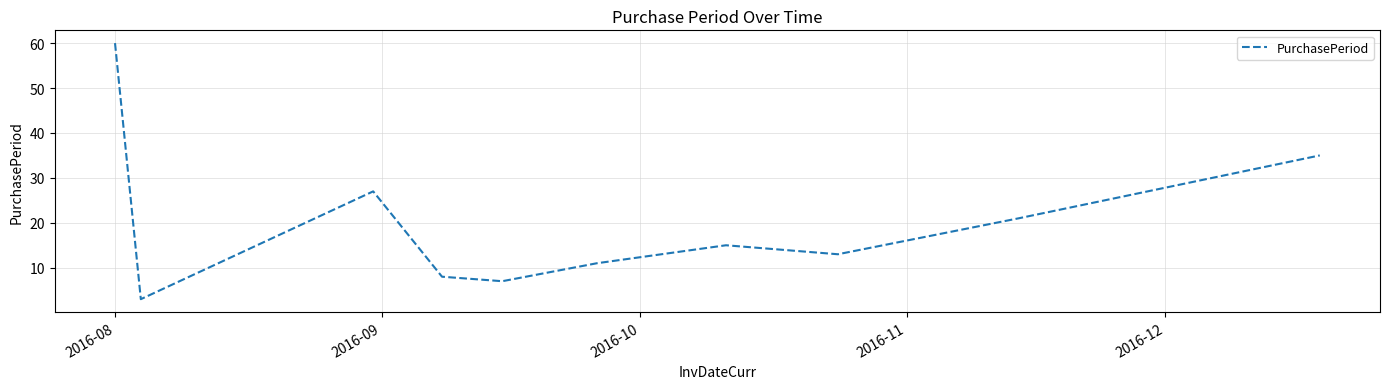

What is the difference between the maximum and minimum values?

57